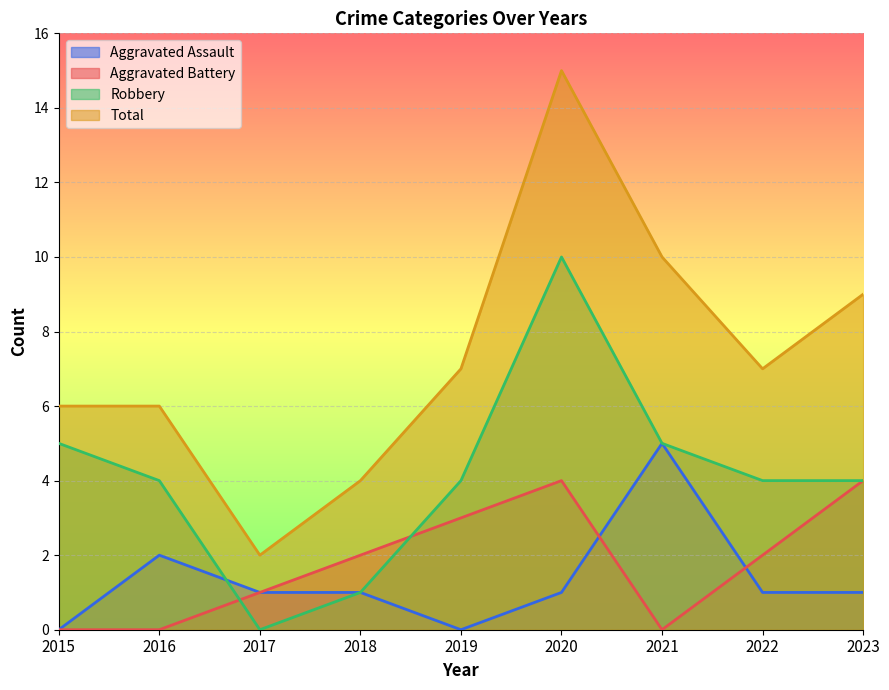

What is the difference between the second highest and minimum values in the Robbery series?

5